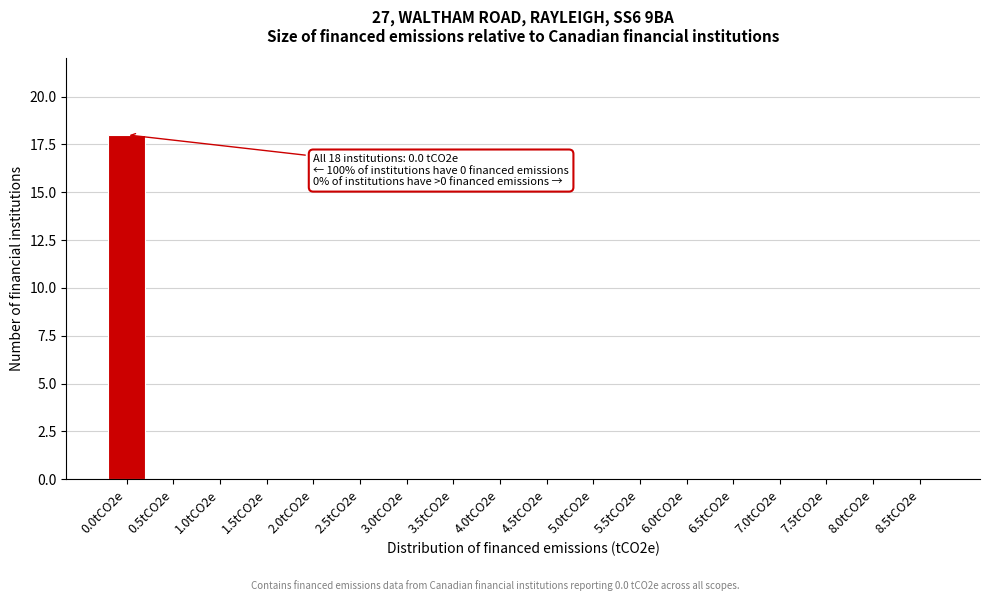

Reading left to right, extract all data points from this chart.

0.0tCO2e=18	0.5tCO2e=0	1.0tCO2e=0	1.5tCO2e=0	2.0tCO2e=0	2.5tCO2e=0	3.0tCO2e=0	3.5tCO2e=0	4.0tCO2e=0	4.5tCO2e=0	5.0tCO2e=0	5.5tCO2e=0	6.0tCO2e=0	6.5tCO2e=0	7.0tCO2e=0	7.5tCO2e=0	8.0tCO2e=0	8.5tCO2e=0